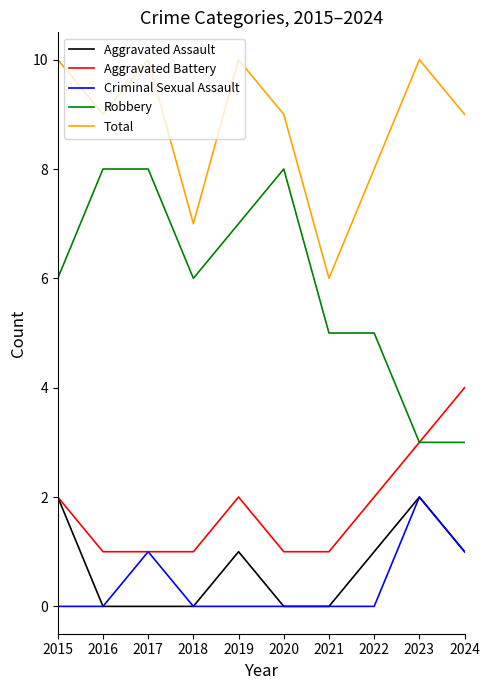

Which category has the highest value in the Criminal Sexual Assault series?

2023